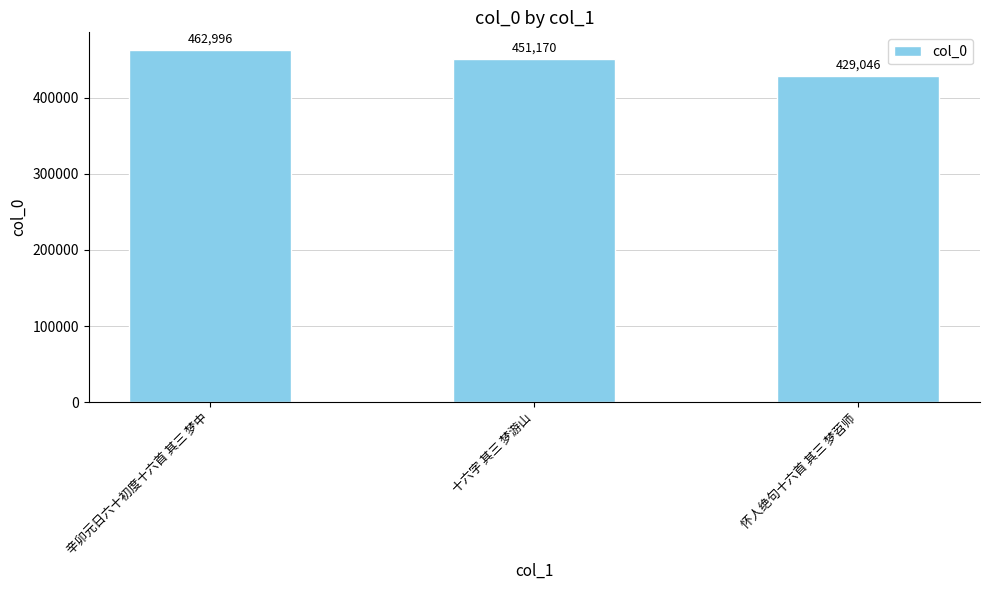

How many values are below 451170?

1